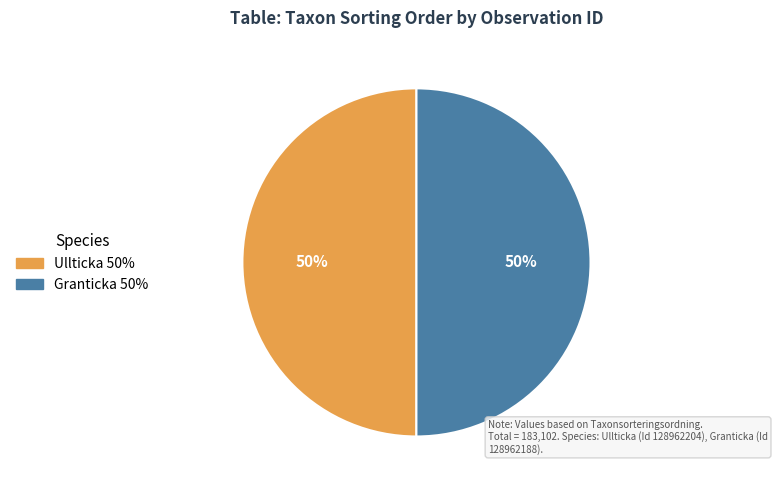

To the nearest percent, what is the average slice percentage?

50%